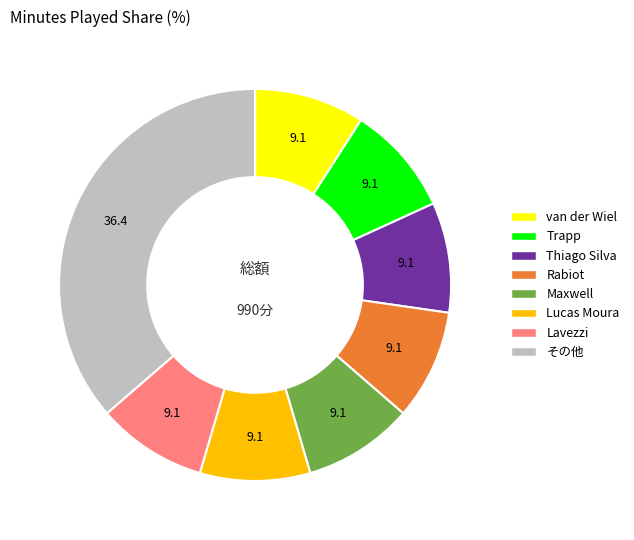

Does any single category account for the majority?

No